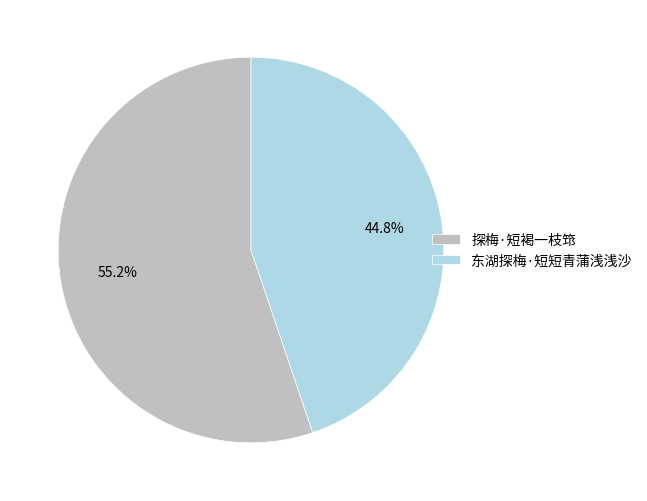

True or false: 东湖探梅·短短青蒲浅浅沙 accounts for 45% of the total.

True